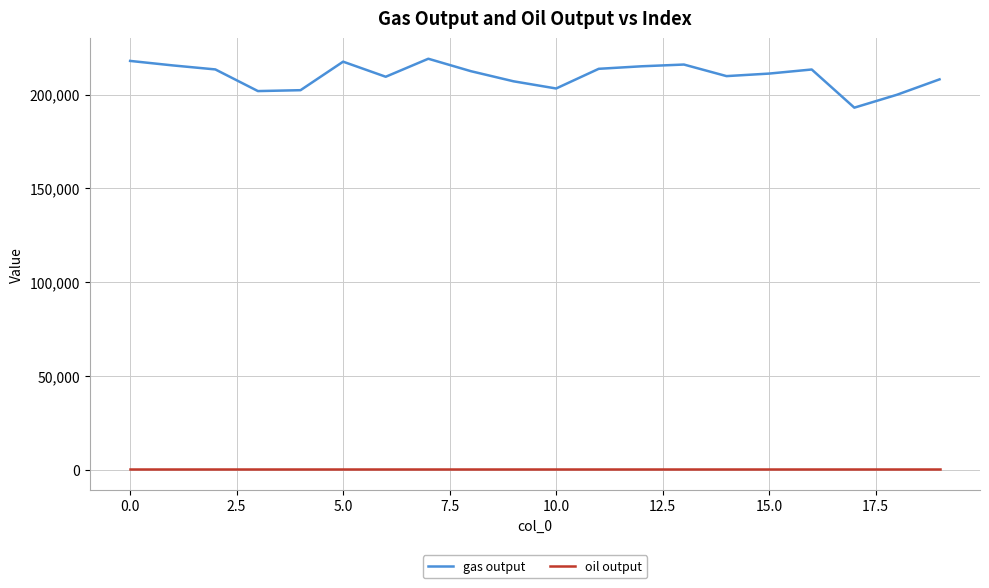

True or false: gas output and oil output intersect in this chart.

False